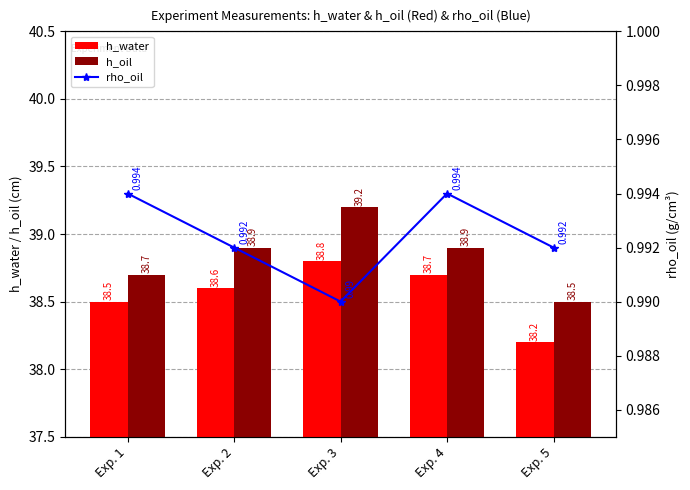

What value does the rho_oil series have at Exp. 1?

1.0